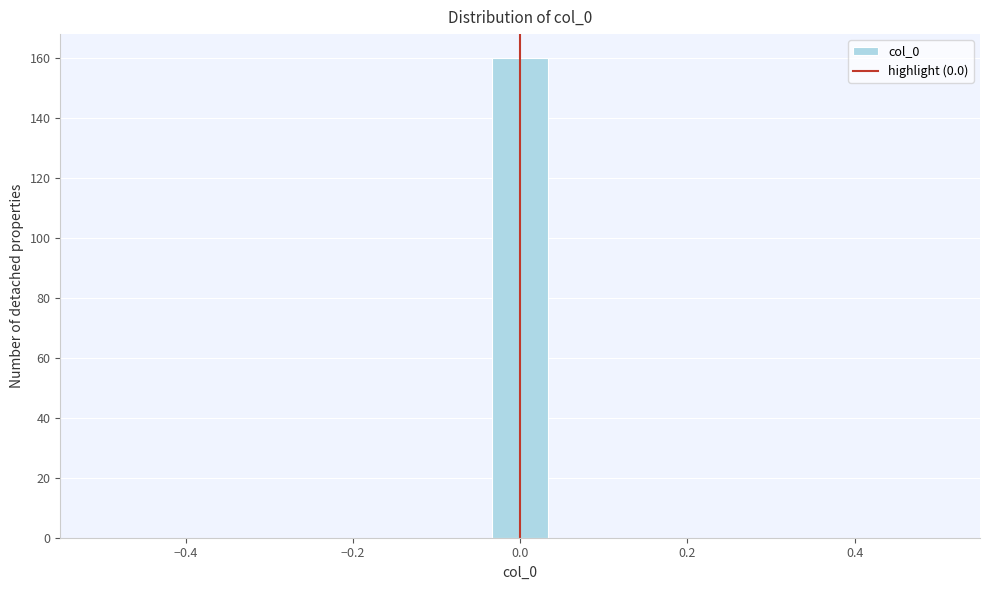

Around what value on the x-axis is the tallest bar? Give the approximate position of its centre, as read against the axis.

0.00